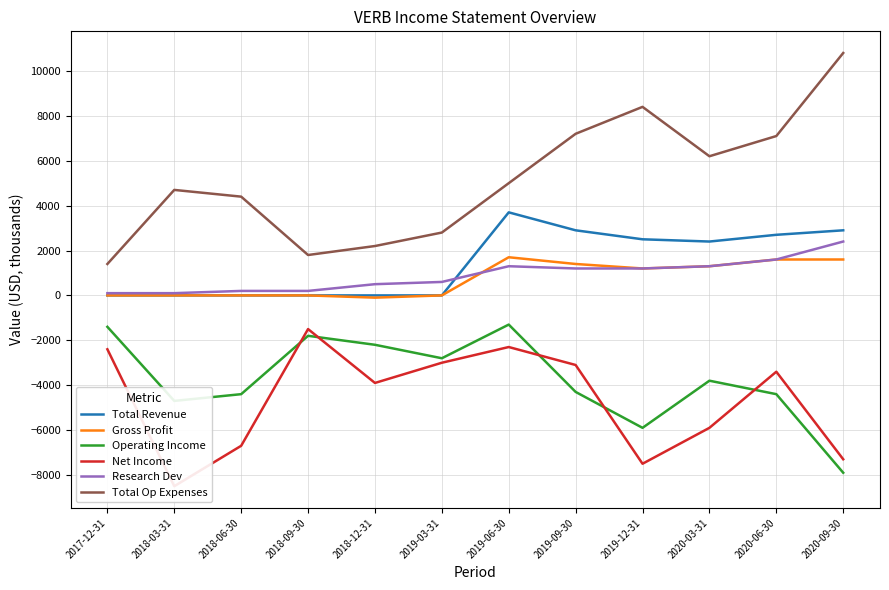

What is the spread (max minus min) of values at 2018-09-30?

3600